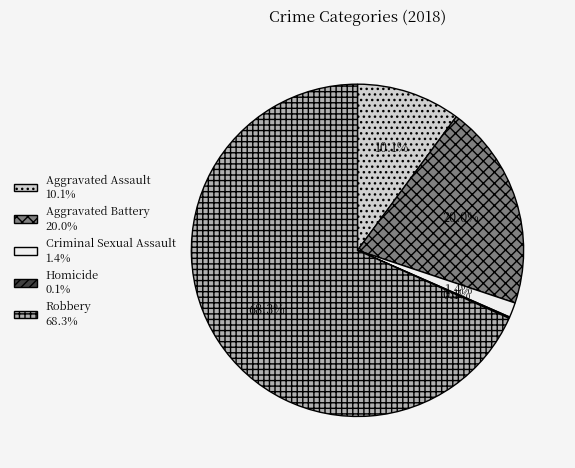

Combined, what portion of the pie is Criminal Sexual Assault and Aggravated Battery?

21.4%